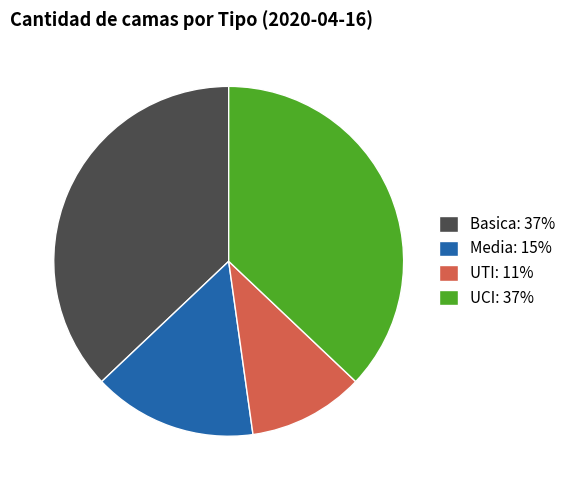

How many slices are in this pie chart?

4